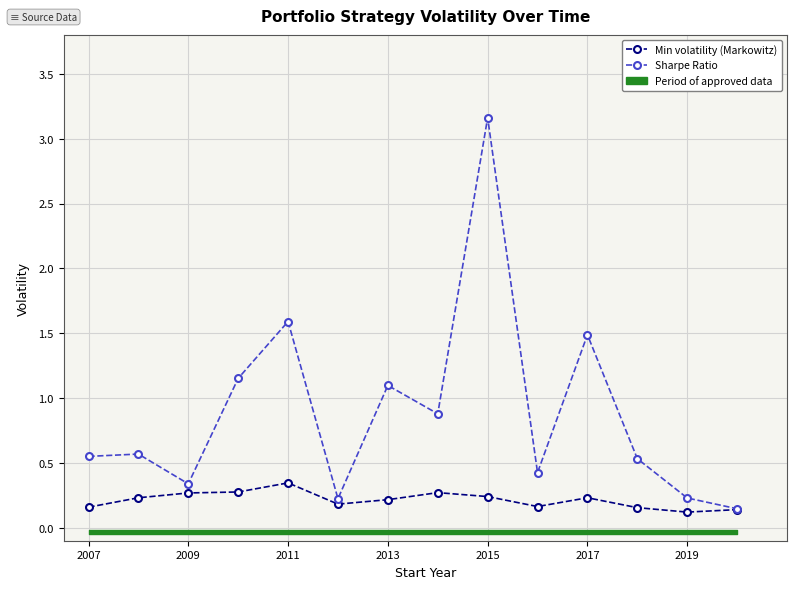

True or false: Min volatility (Markowitz) has more than 0 interior local peaks.

True